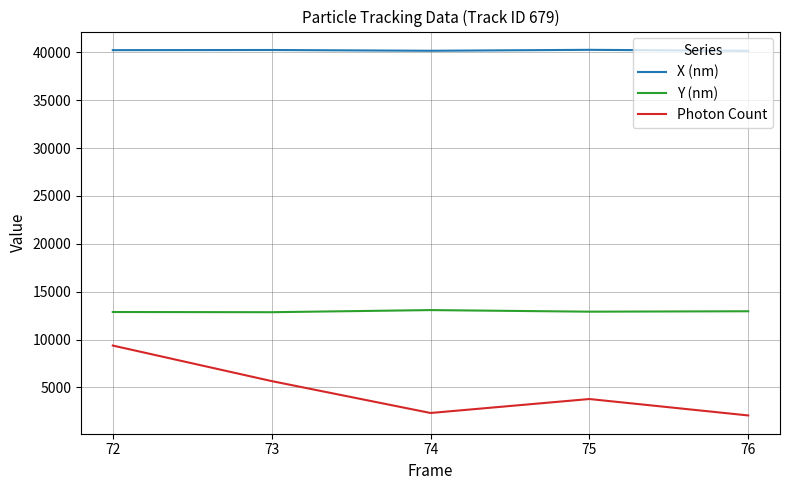

Which series has the widest spread of values?

Photon Count